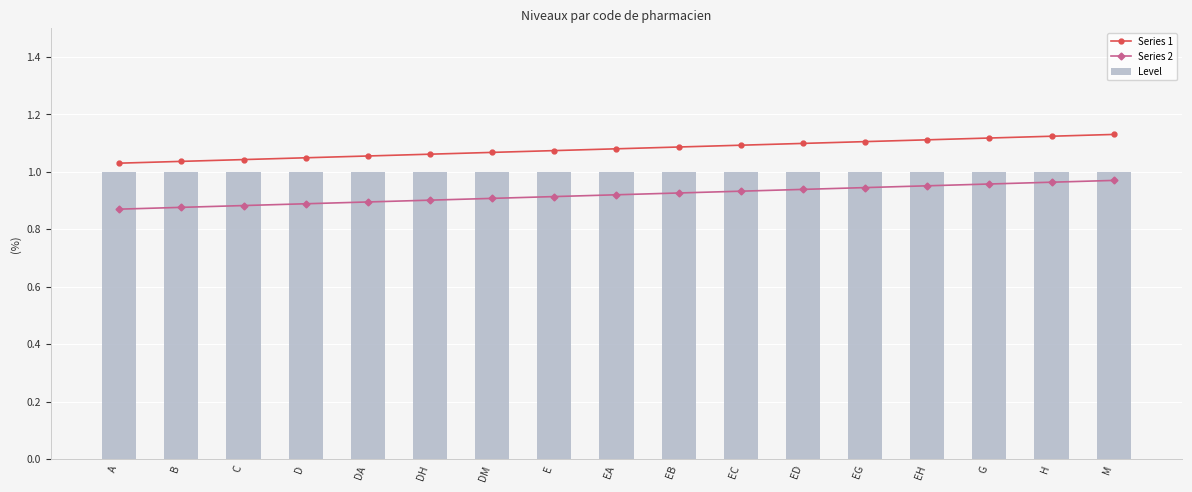

Is the value of Level at D greater than the value of Series 2 at E?

Yes